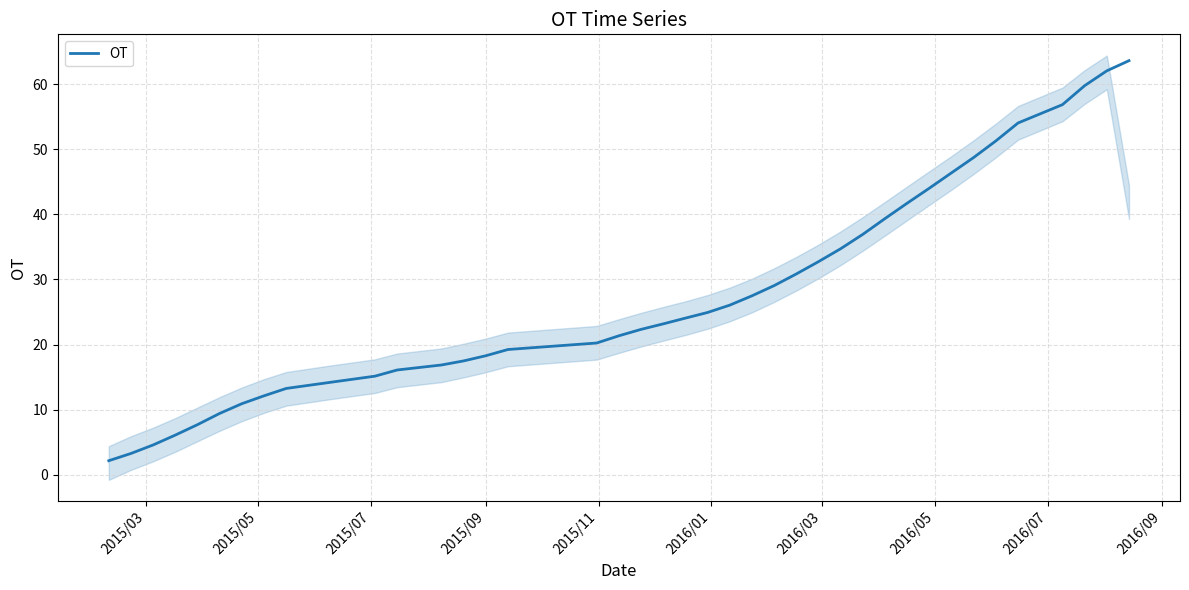

What is the lowest value of the OT series?

2.2